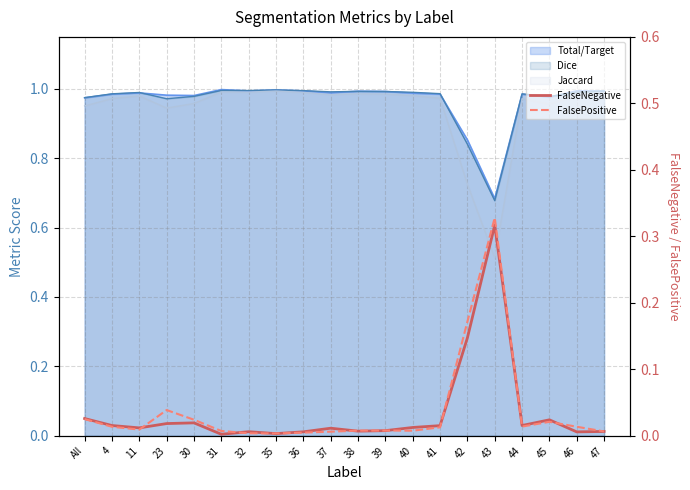

How many categories are shown in the chart?

20